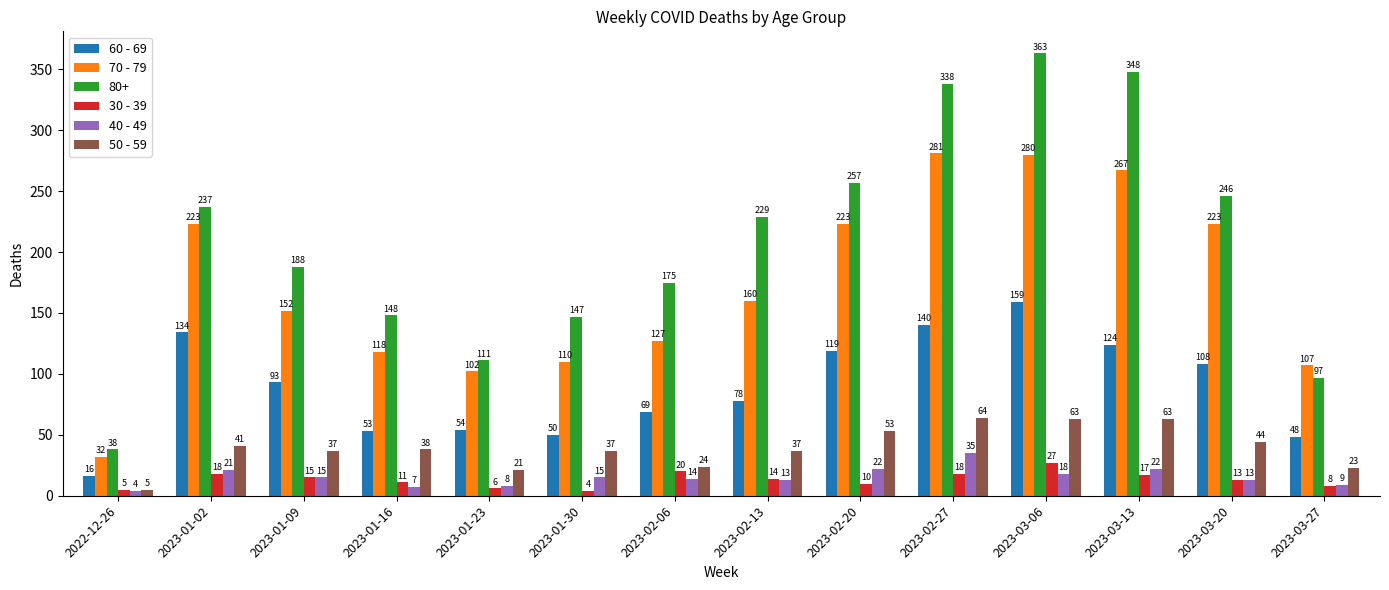

What is the maximum value shown in the chart?

363